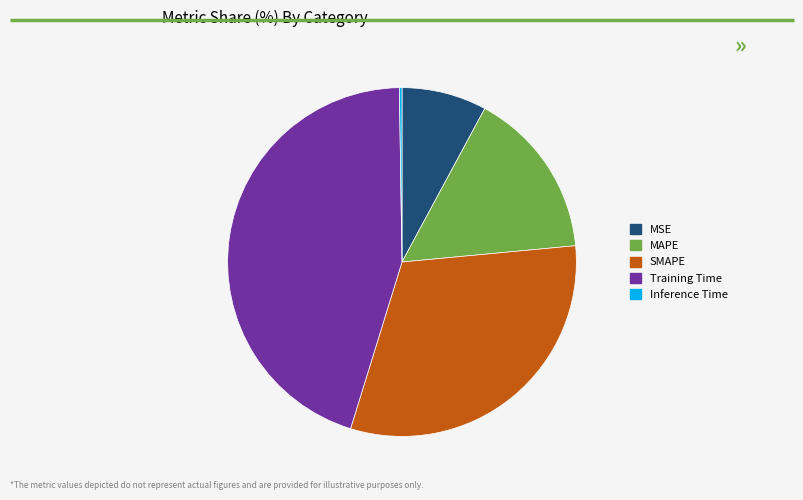

Approximately how many times larger is the value at Training Time compared to SMAPE?

1.4